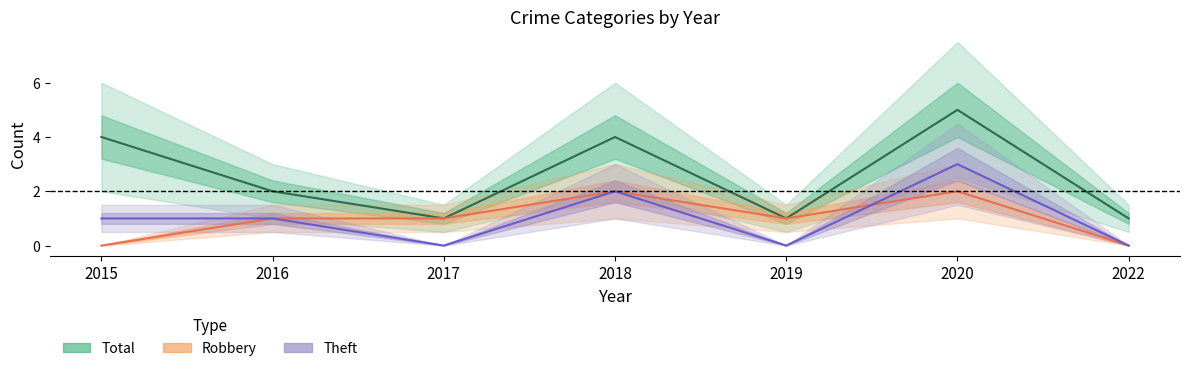

What is the maximum value for Theft?

3